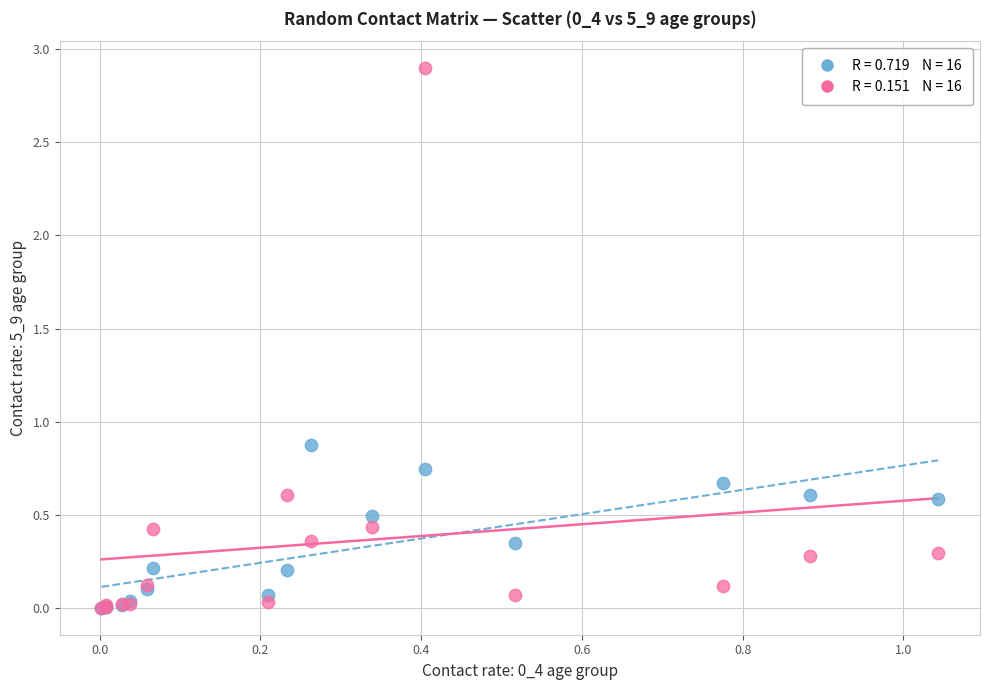

Across all series, what Y value is closest to 1?

0.9